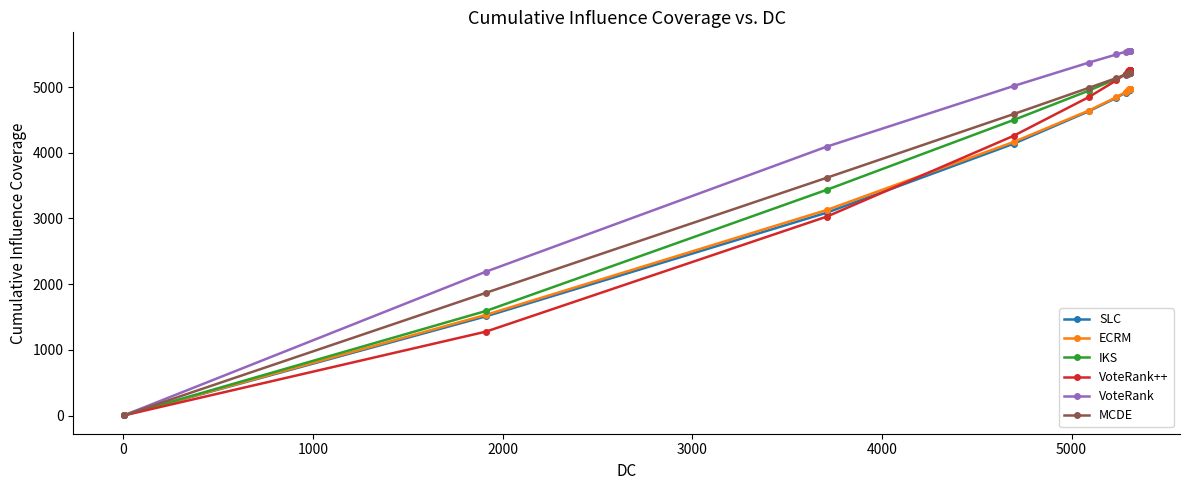

What is the label of the 13th point from the right?

1000